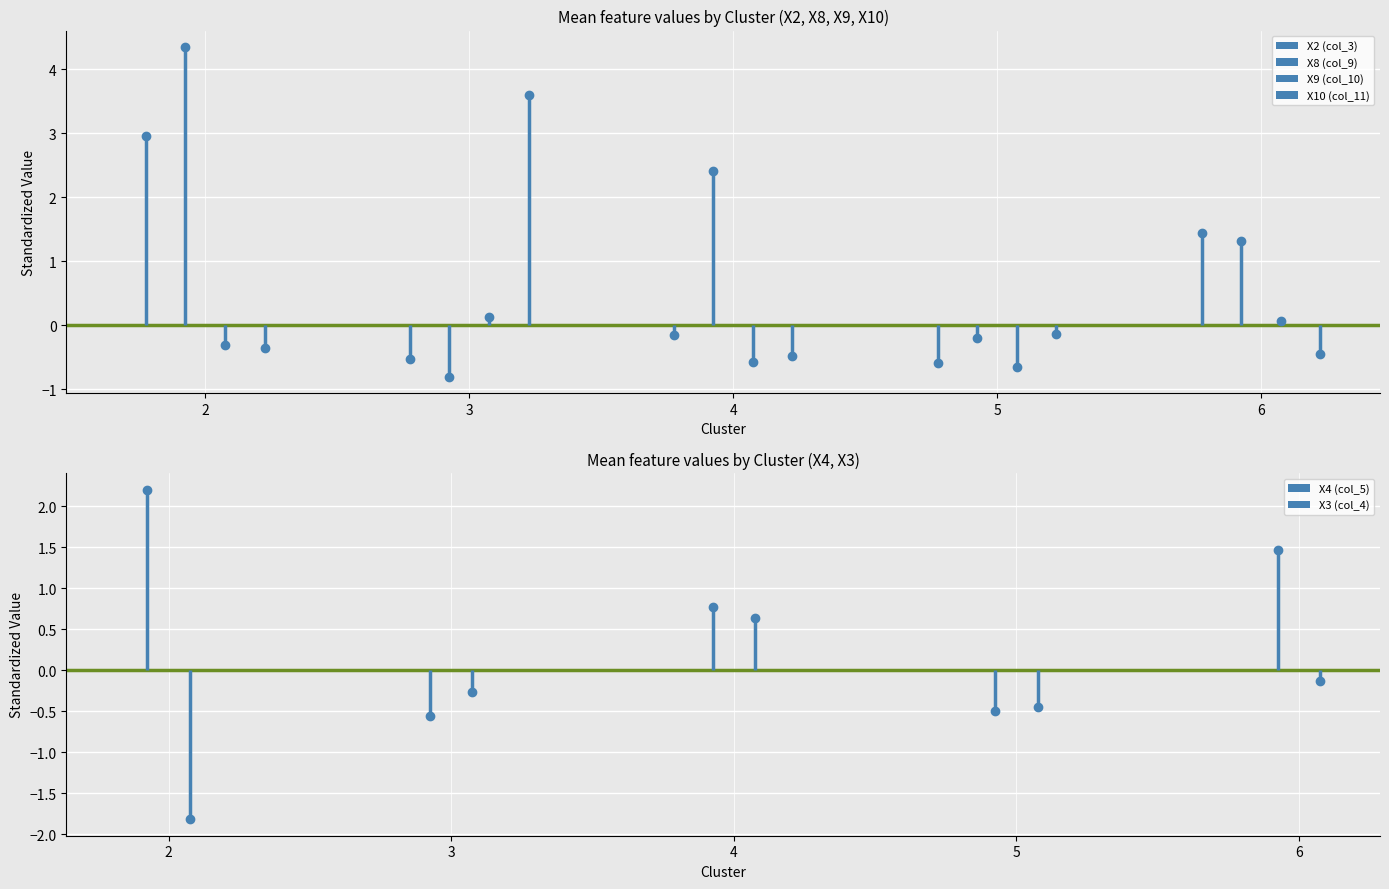

Count the number of data series in this chart.

6